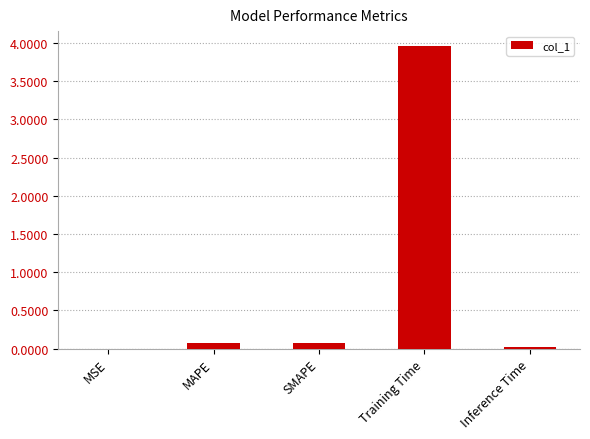

The chart shows a value of 0.0 at Inference Time. True or false?

True